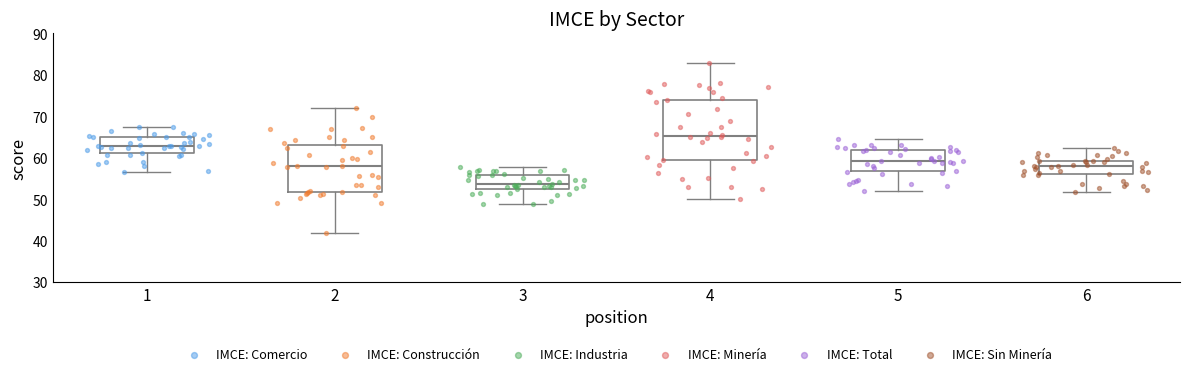

Reading left to right, transcribe this box plot: for each box, give where its median line is, the range the box spans, and where its two whiskers end, as read against the y-axis. The values are not printed on the chart, so give them approximately, as read against the axis.

1: median 63, box 61 to 65, whiskers 57 to 68
2: median 58, box 52 to 63, whiskers 42 to 72
3: median 54, box 53 to 56, whiskers 49 to 58
4: median 65, box 59 to 74, whiskers 50 to 83
5: median 59, box 57 to 62, whiskers 52 to 64
6: median 58, box 56 to 59, whiskers 52 to 62